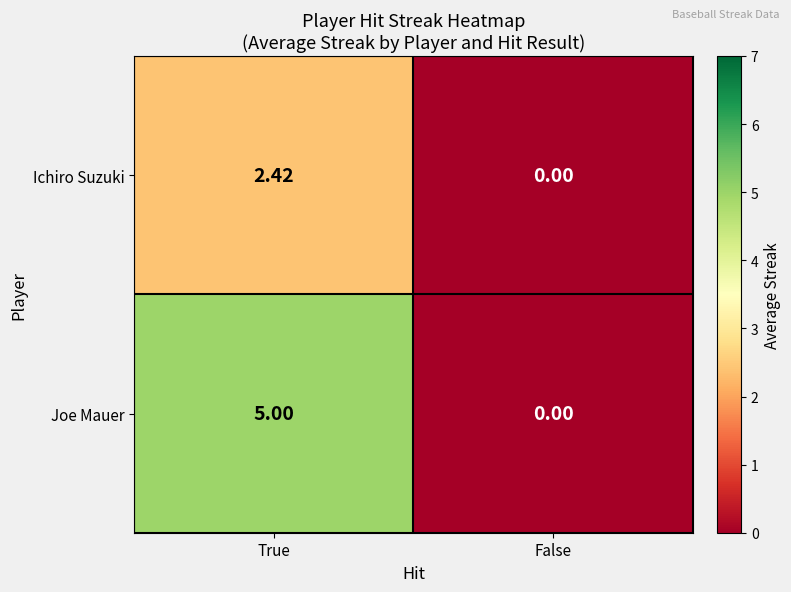

At which label is Ichiro Suzuki closest to 1?

False